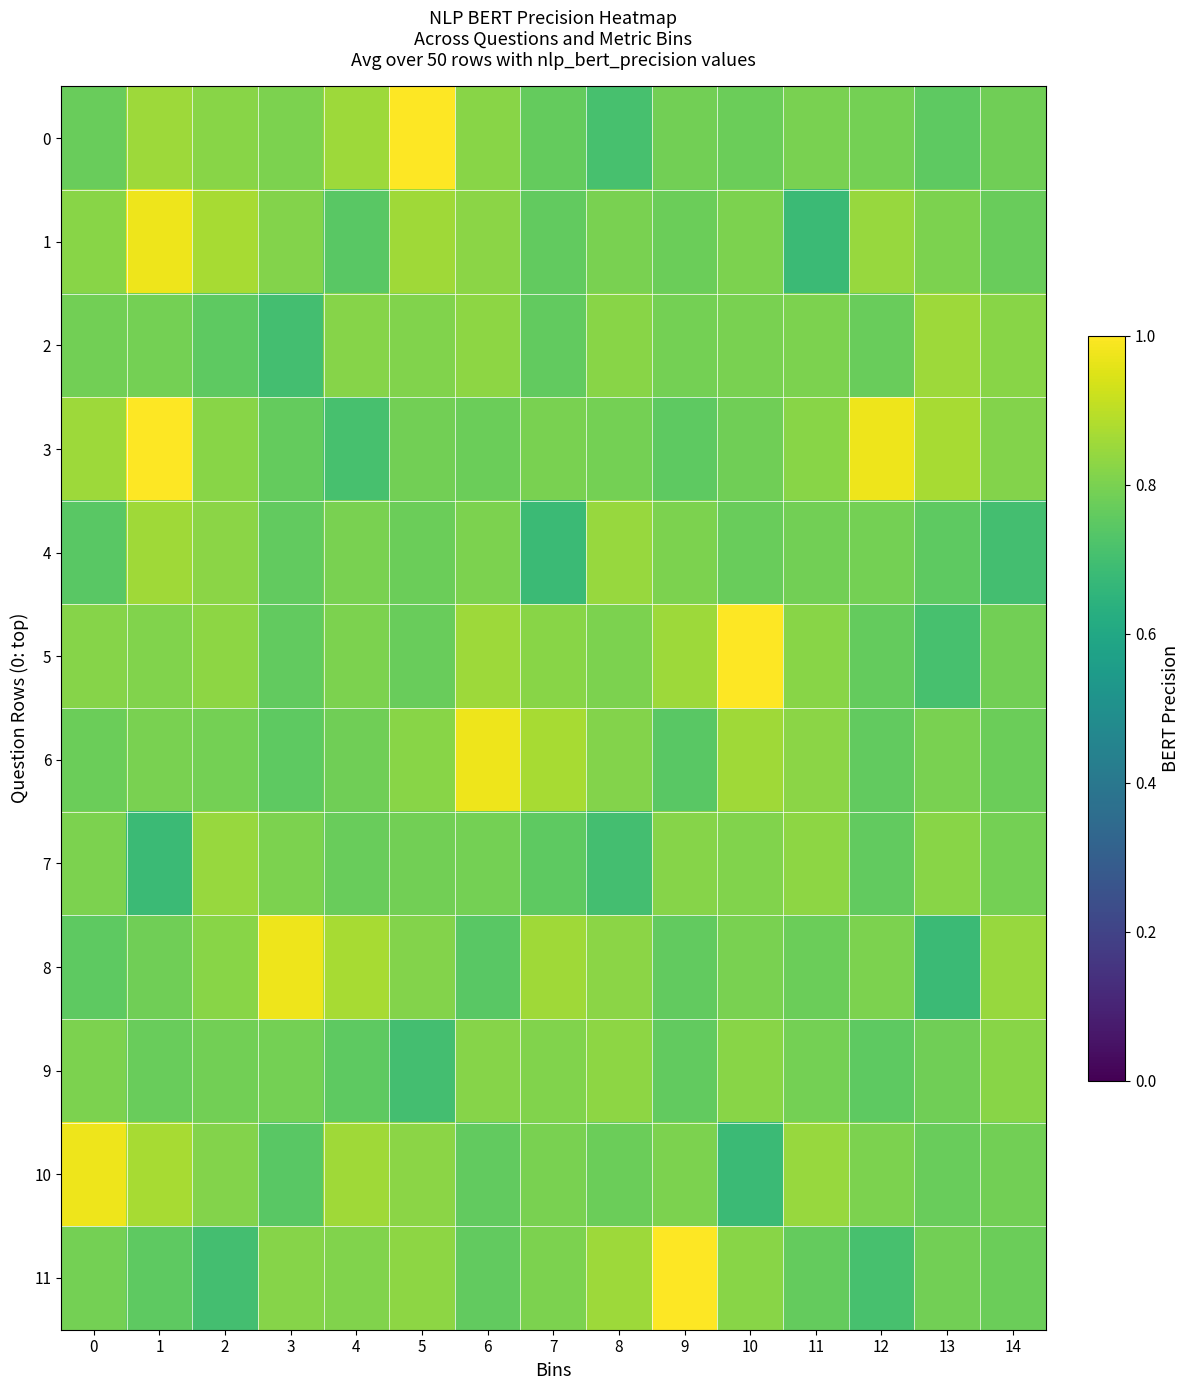

How many categories are shown in the chart?

15